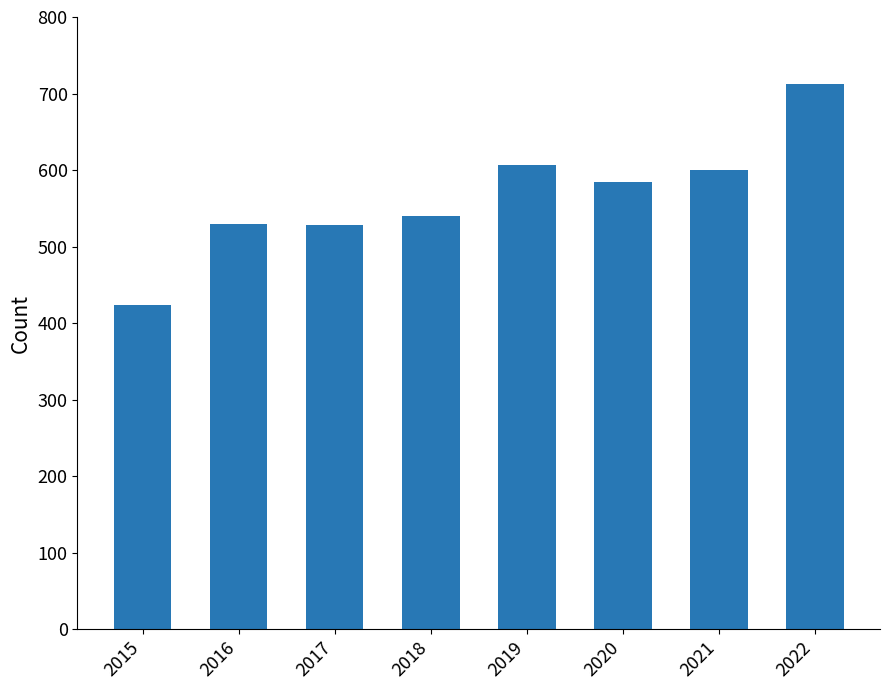

Which category has the highest value across all series?

2022